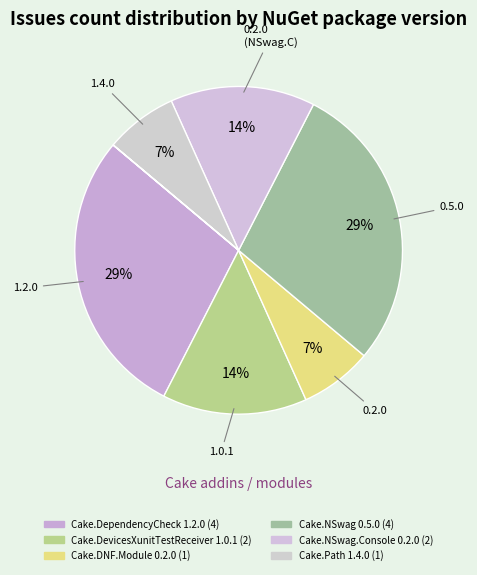

Does any single category account for the majority?

No